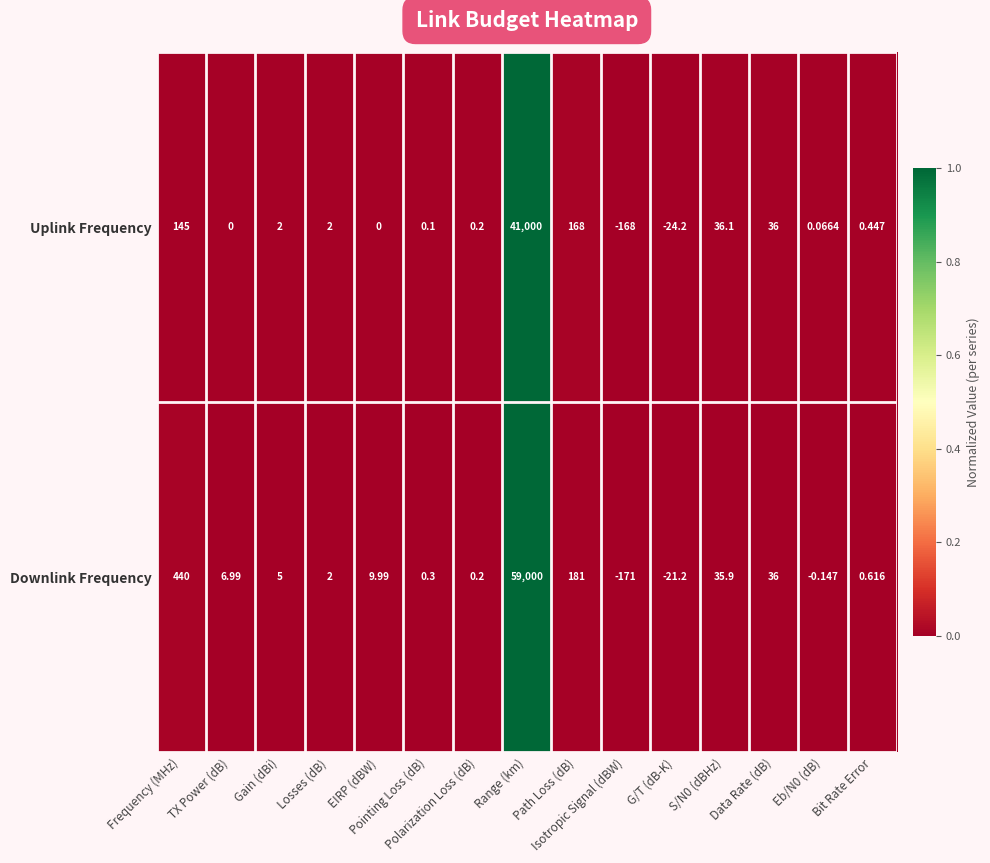

Which series has the largest total across all categories?

Downlink Frequency